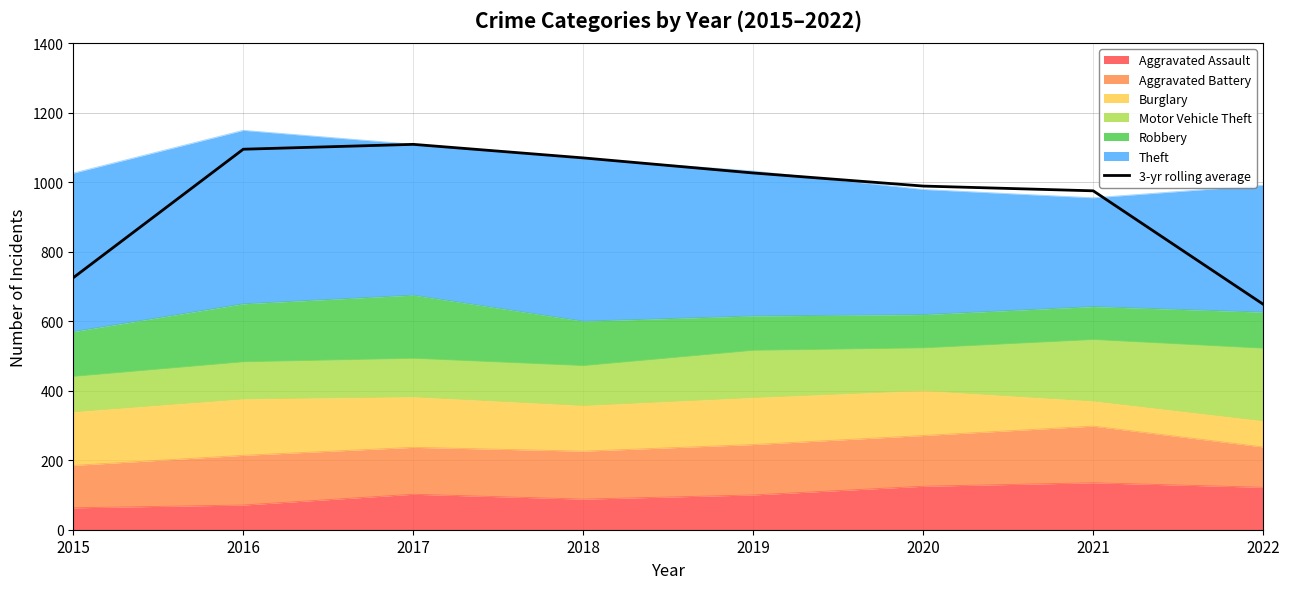

Count the number of values greater than 1026.

4